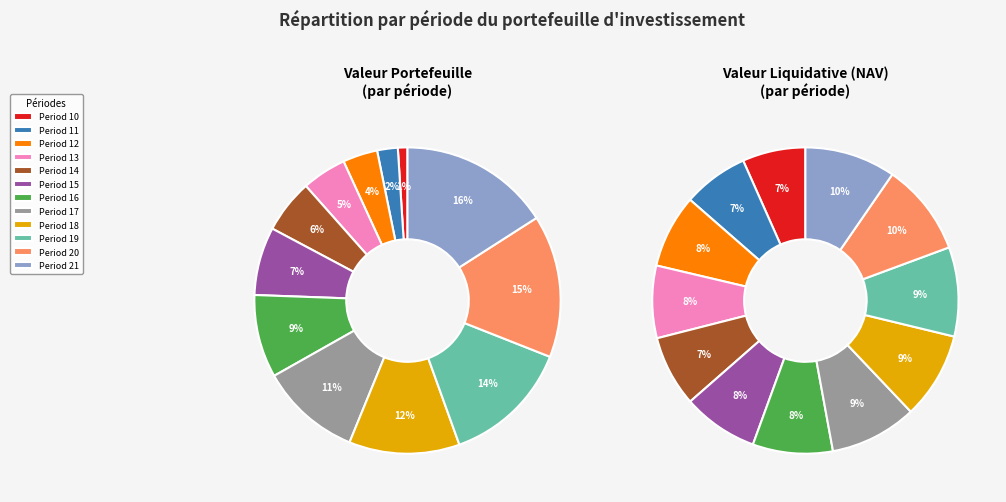

The Period 16 slice represents 9% of the pie. True or false?

True